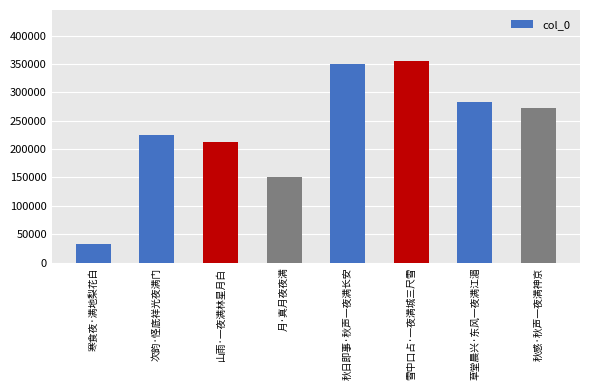

What position from the right is 次韵·怪底祥光夜满门?

7